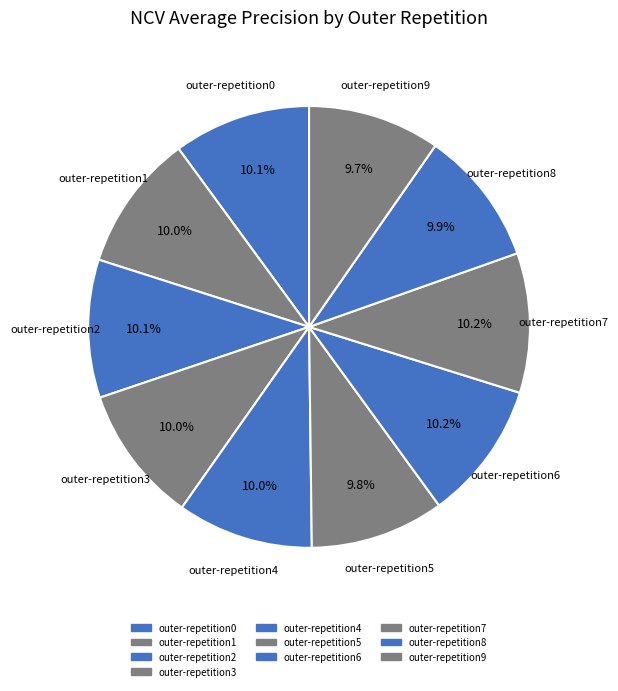

How many slices are in this pie chart?

10